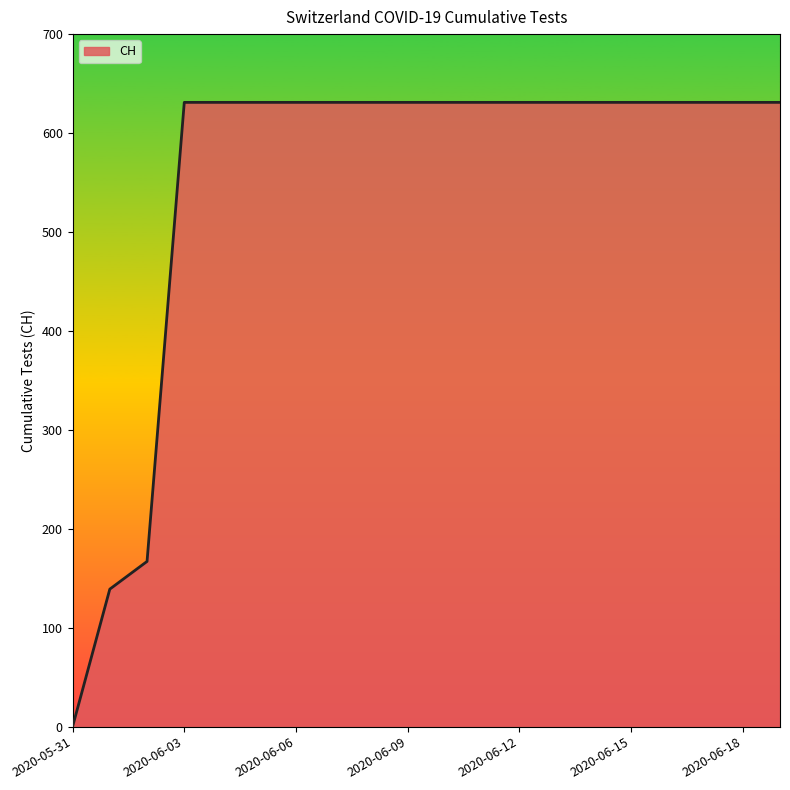

What is the maximum value shown in the chart?

631